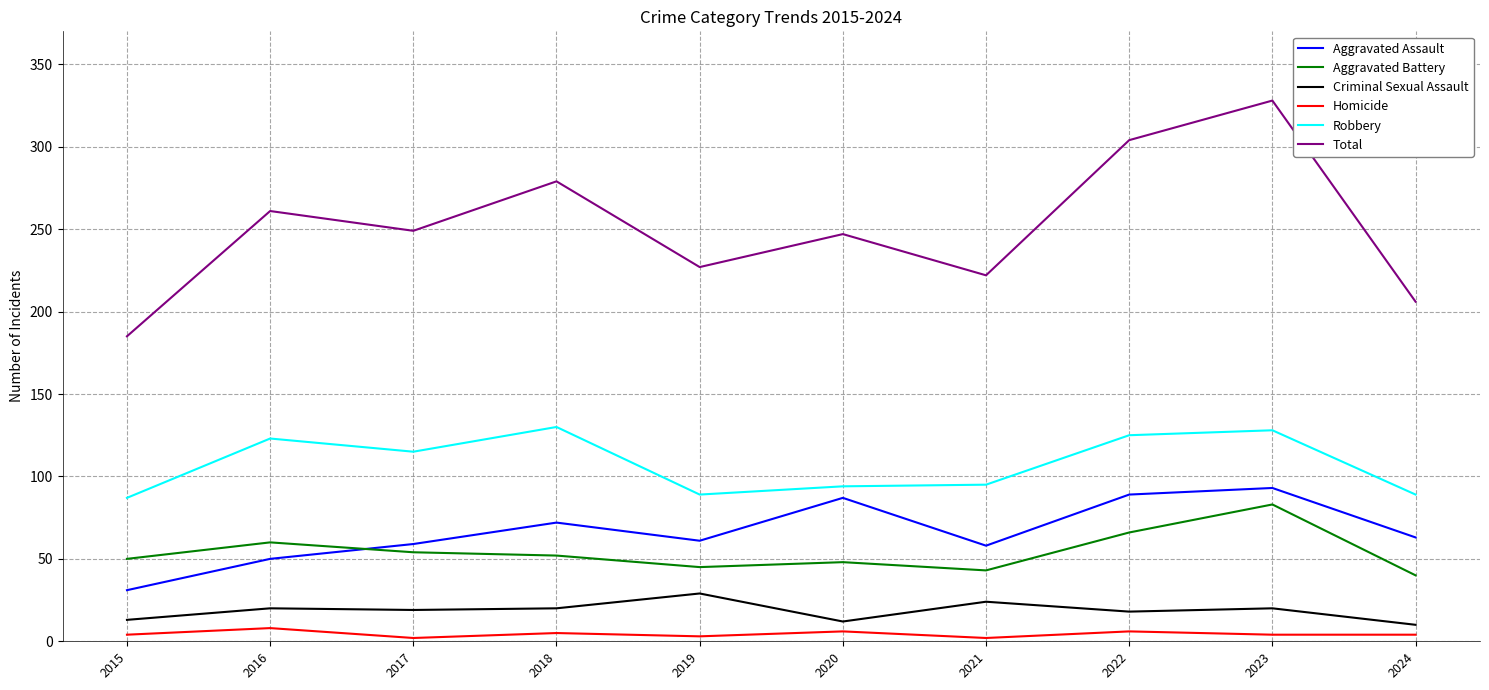

Is this an area chart (filled region under the line)?

No